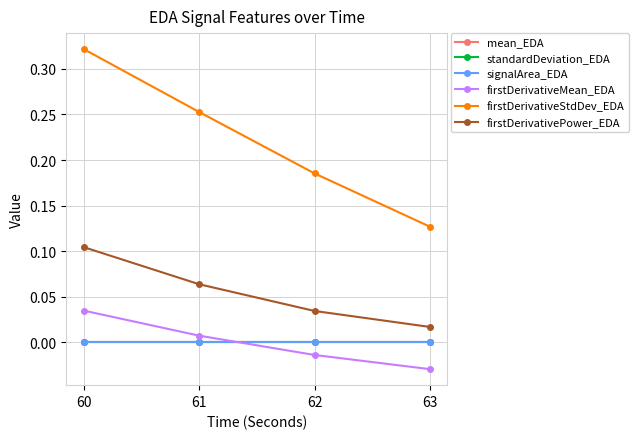

At which label does firstDerivativeMean_EDA first exceed 0?

60